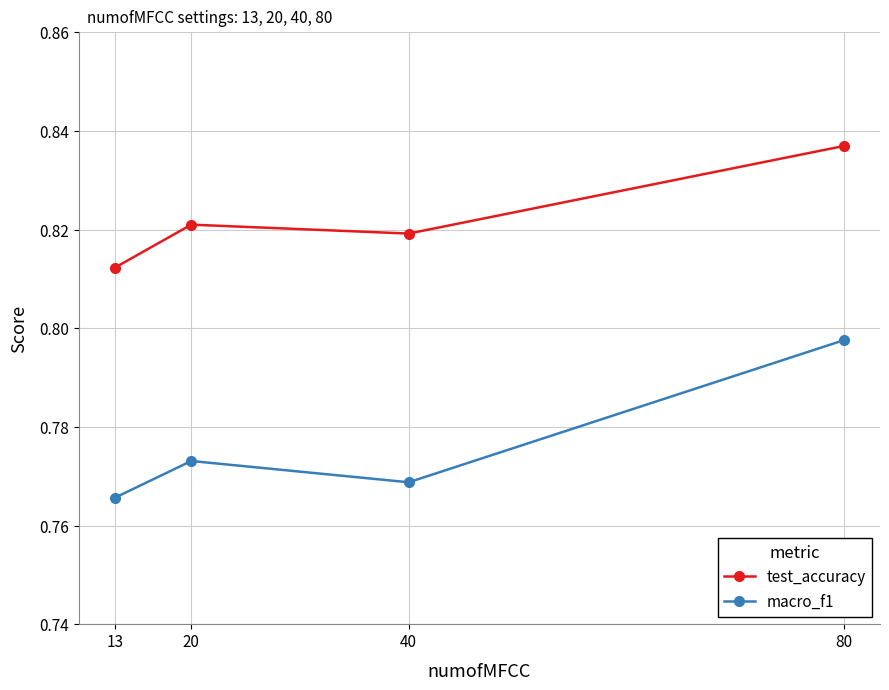

At which category is the sum across all series the highest?

80